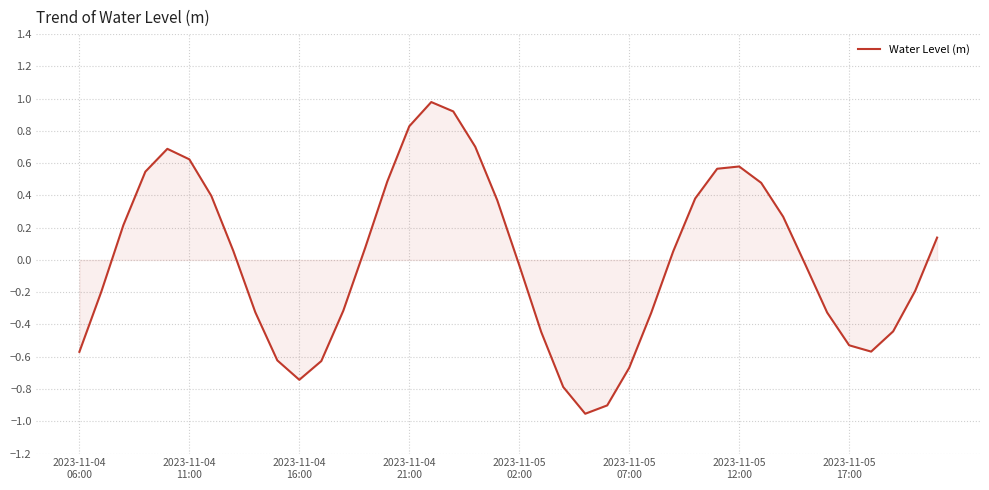

What is the maximum value shown in the chart?

1.0